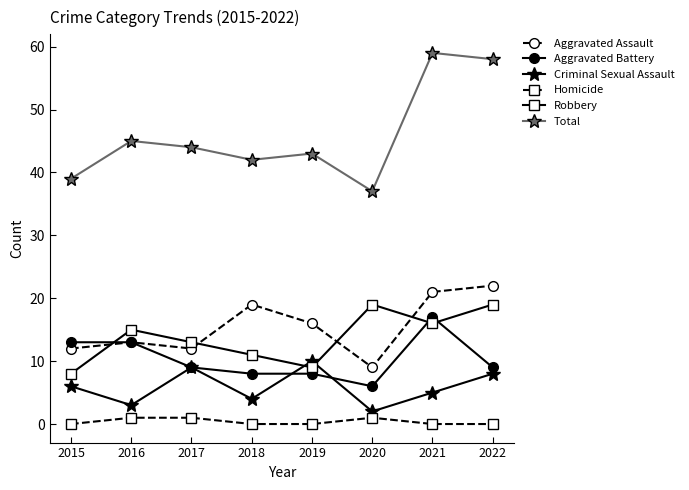

How many lines are shown in the chart?

6